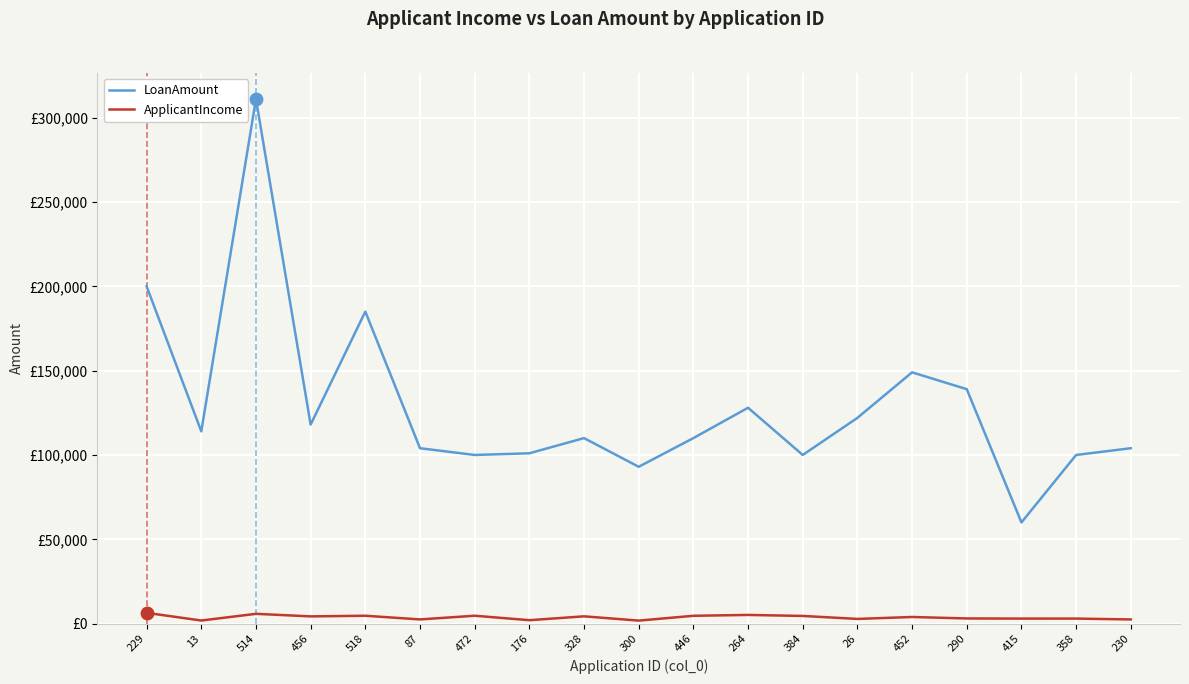

At how many categories does at least one series exceed 48003?

19